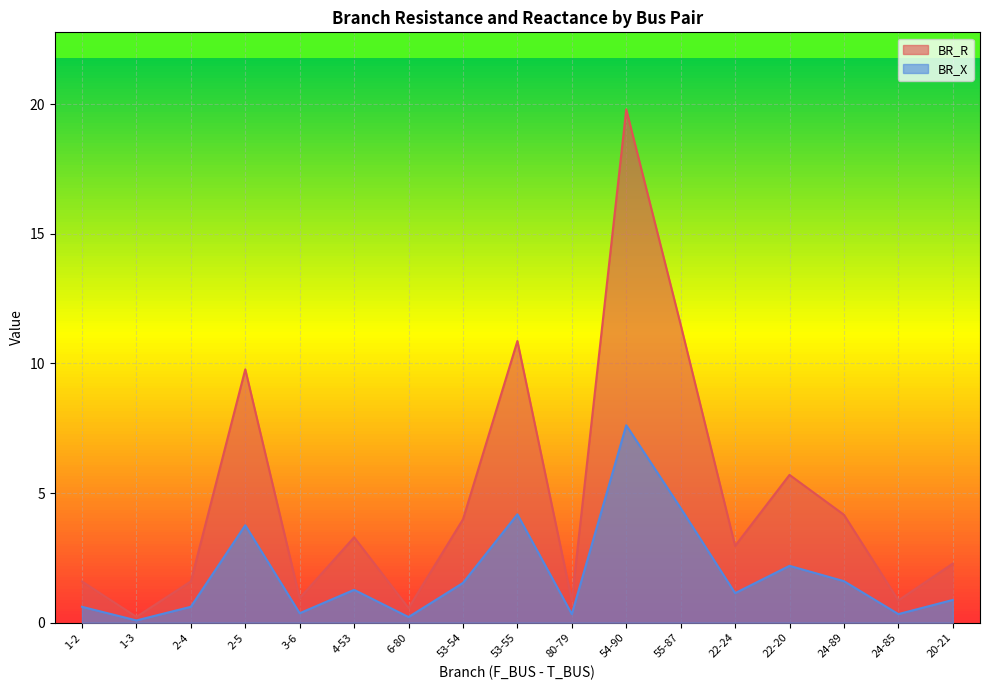

The value of BR_R at 3-6 is 0.9. True or false?

True